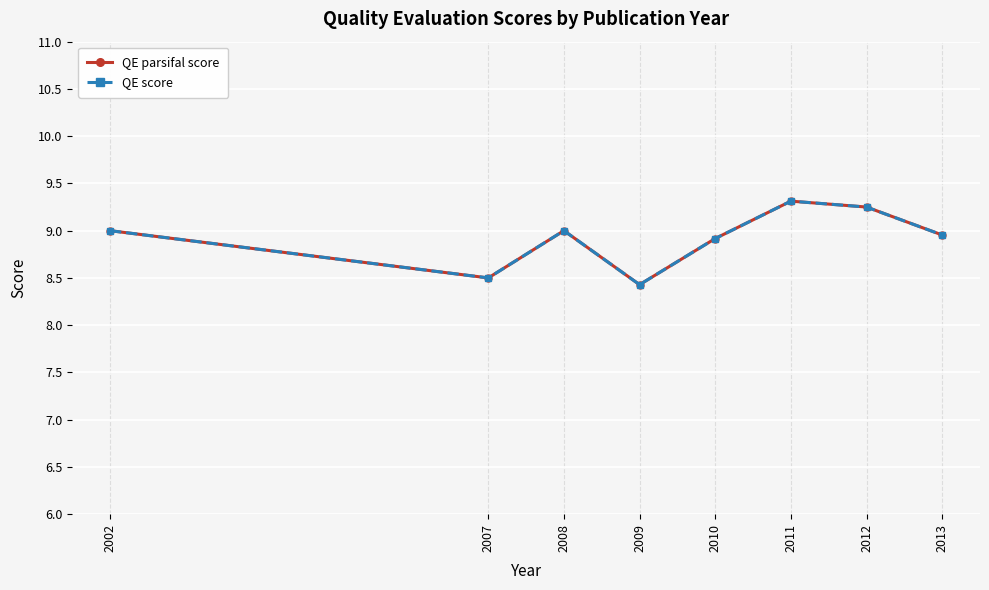

Reading left to right, what are all the values shown in this chart?

QE parsifal score: 9.0	8.5	9.0	8.4	8.9	9.3	9.2	9.0
QE score: 9.0	8.5	9.0	8.4	8.9	9.3	9.2	9.0